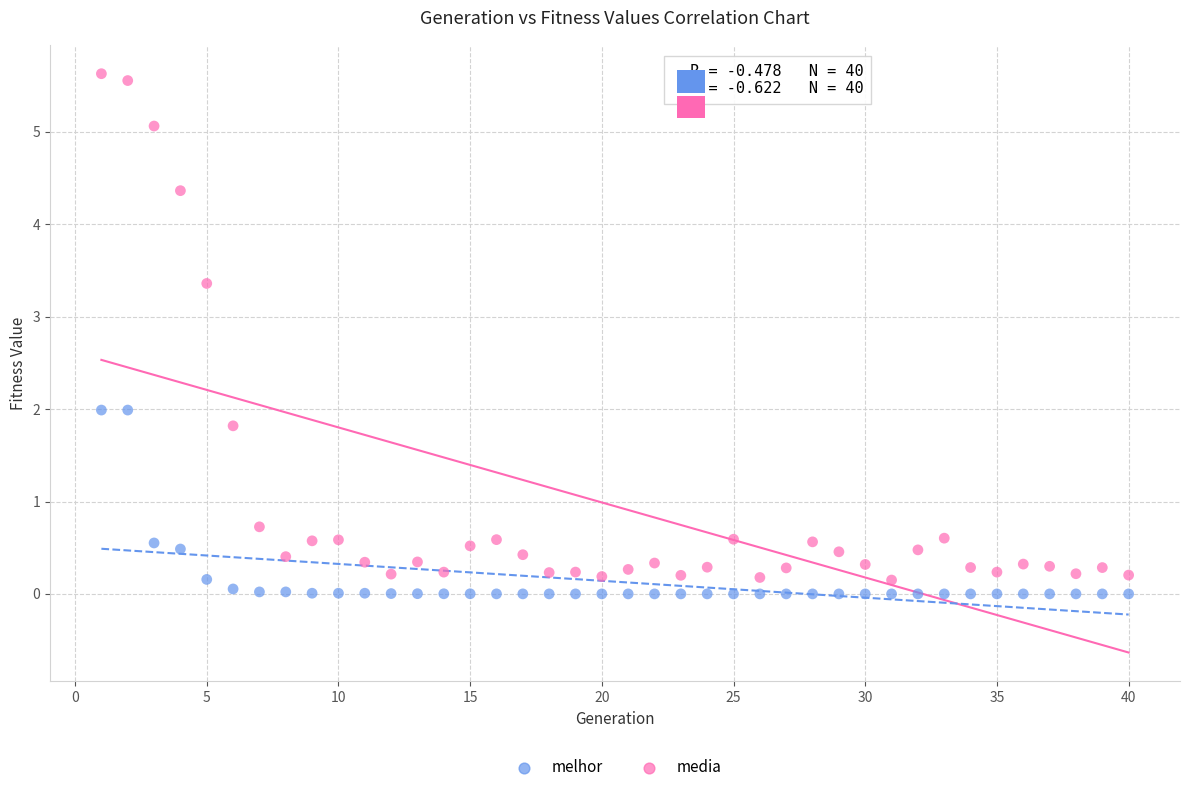

Across all data points, what is the range of X values (max minus min)?

39.0